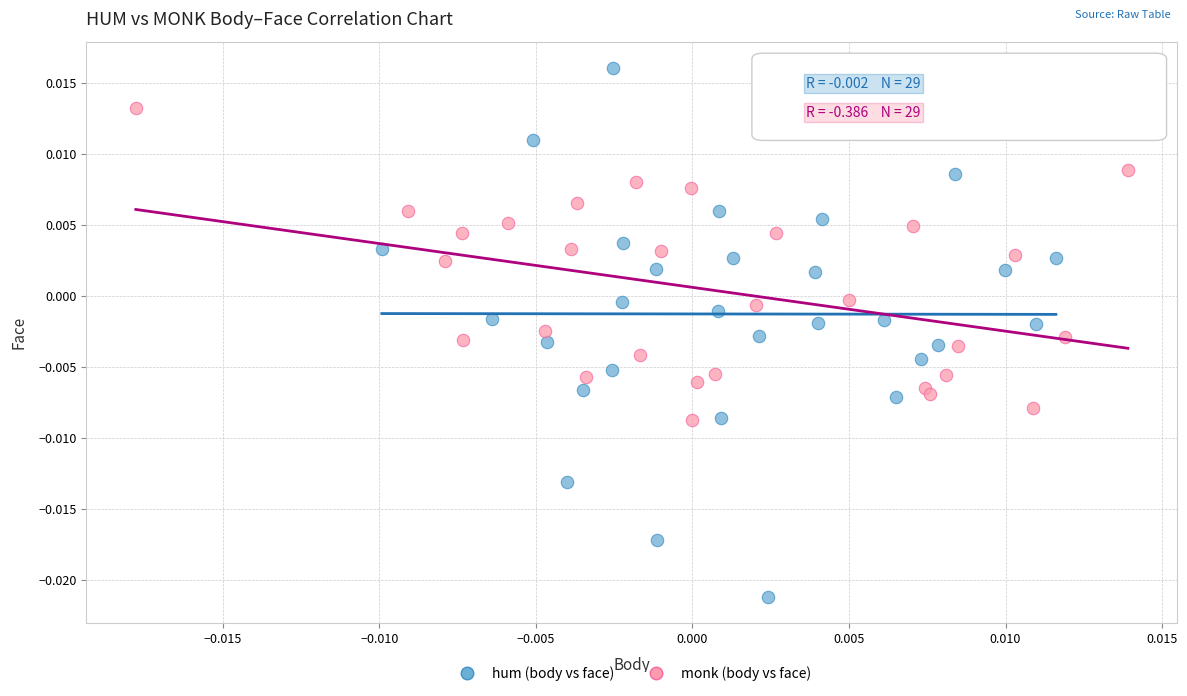

Which series reaches the minimum Y coordinate?

hum (body vs face)